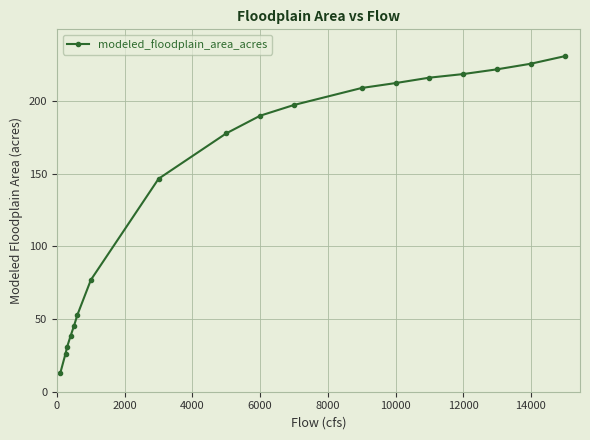

What is the greatest value displayed?

230.9